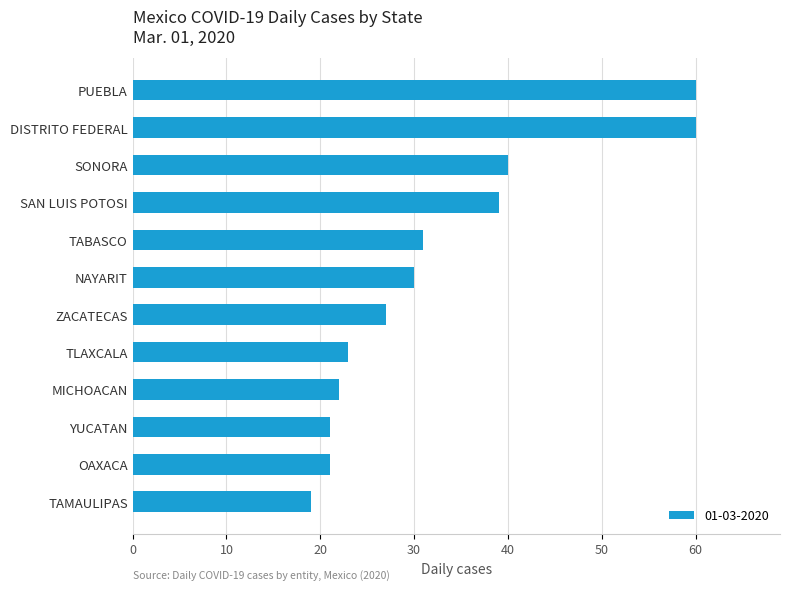

What value does the data have at NAYARIT, to the nearest 10?

30